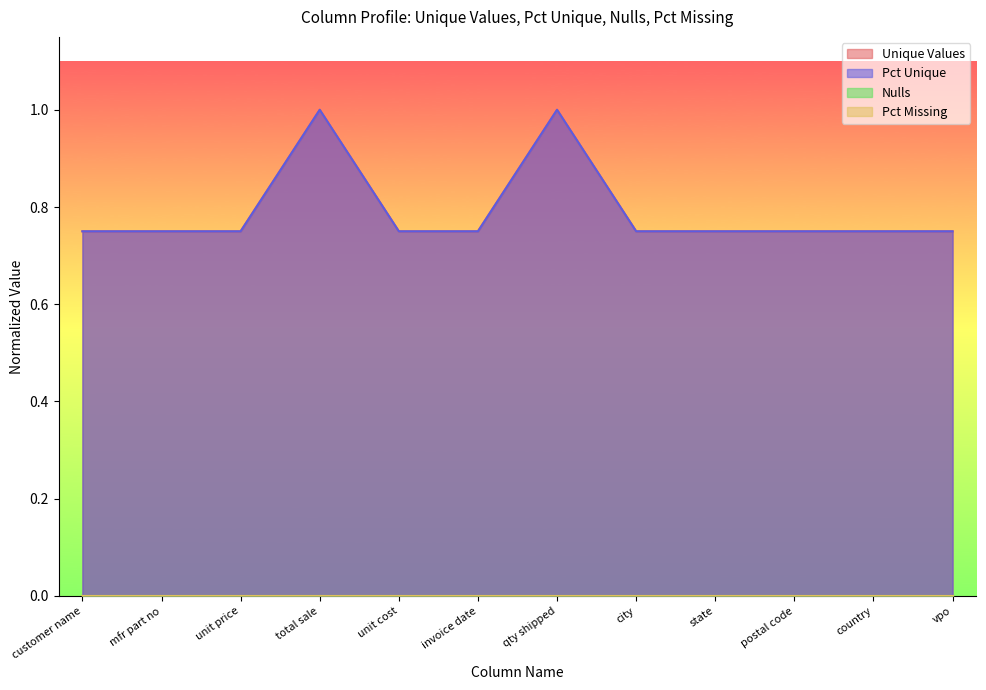

How many categories are shown in the chart?

12